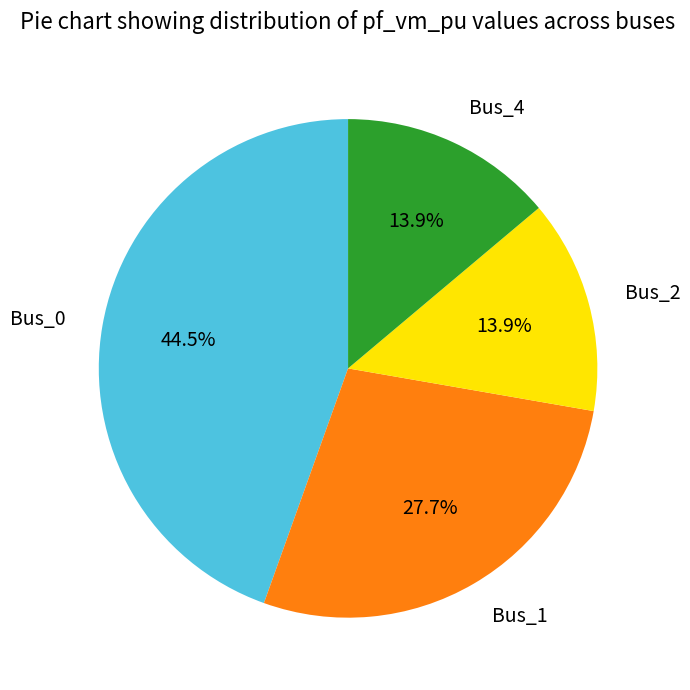

What is the largest slice in the pie chart?

Bus_0